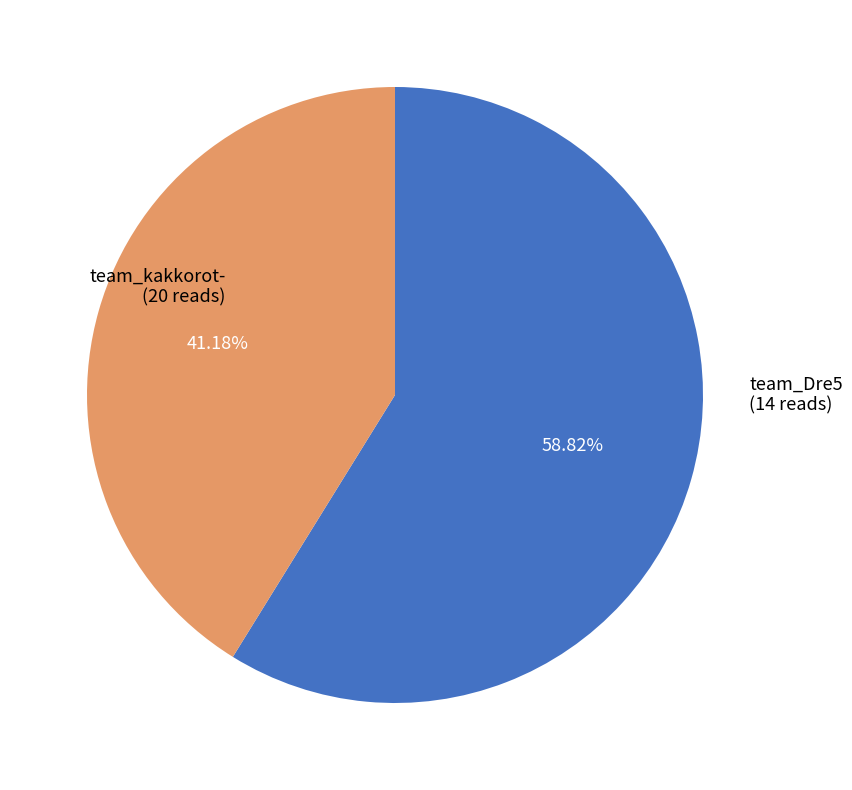

Rank the categories by value from highest to lowest.

team_kakkorot-, team_Dre5